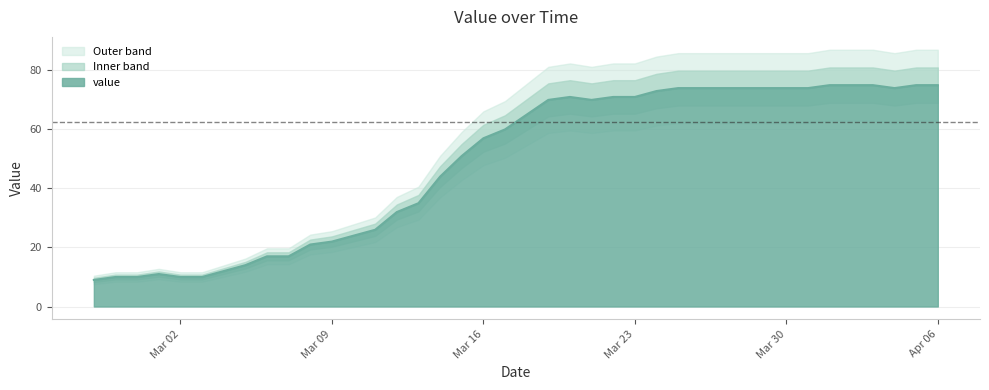

Where is the first local maximum?

2020-03-01